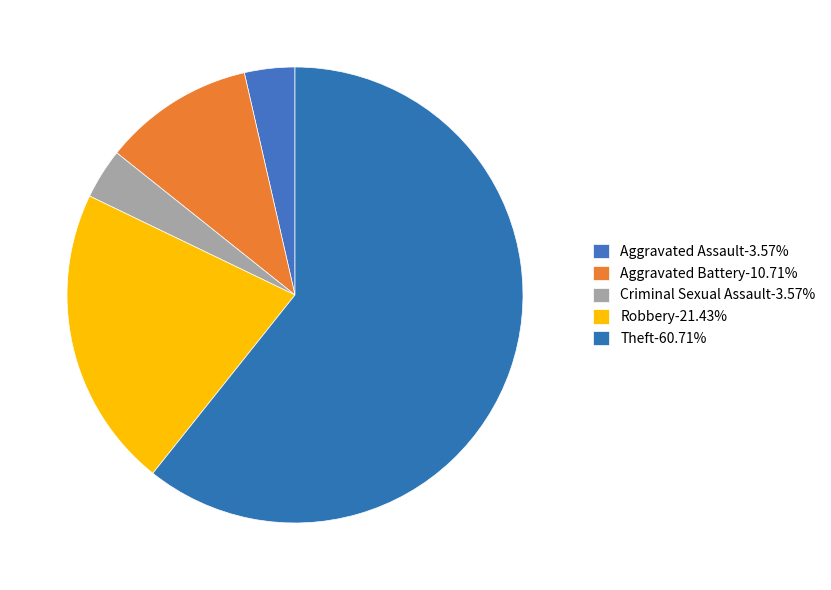

What percentage is the Aggravated Battery slice, to the nearest percent?

11%